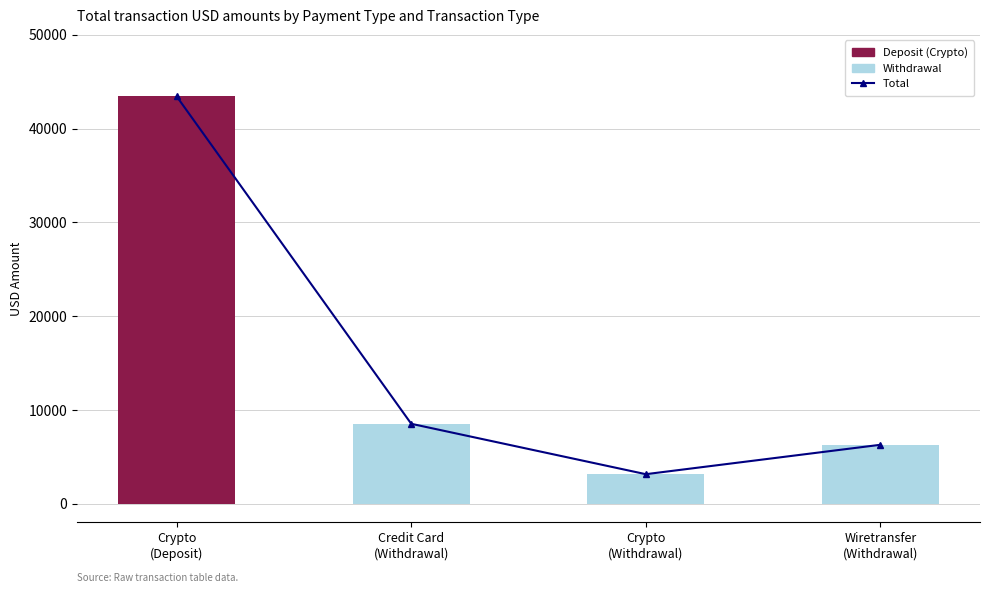

At which label does Withdrawal first exceed 6283?

Credit Card
(Withdrawal)